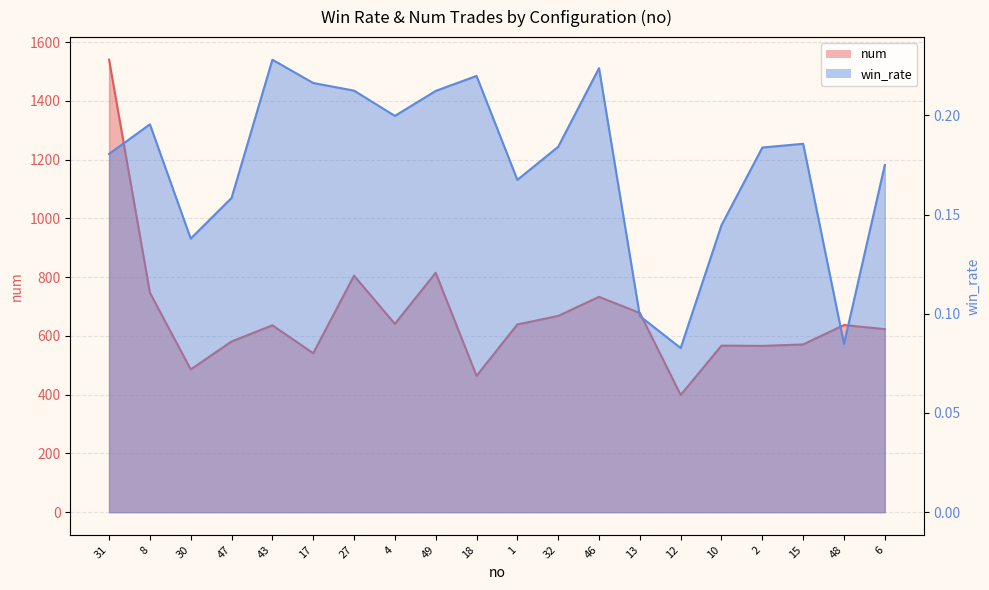

What are all the series names shown in the legend?

win_rate, num